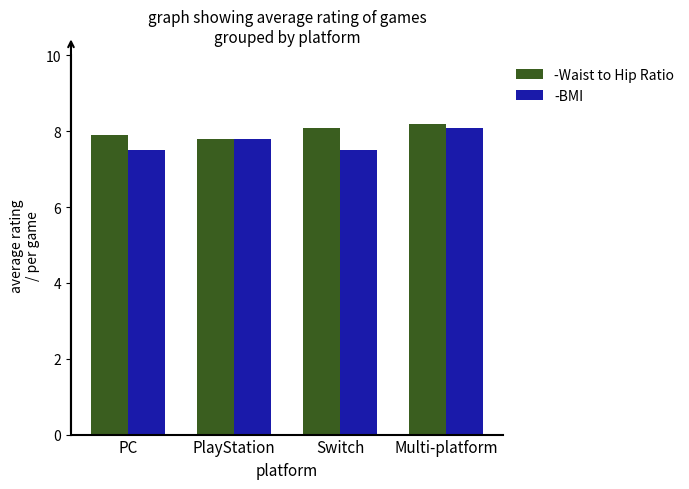

What is the difference between the maximum and minimum values in the -BMI series?

0.6